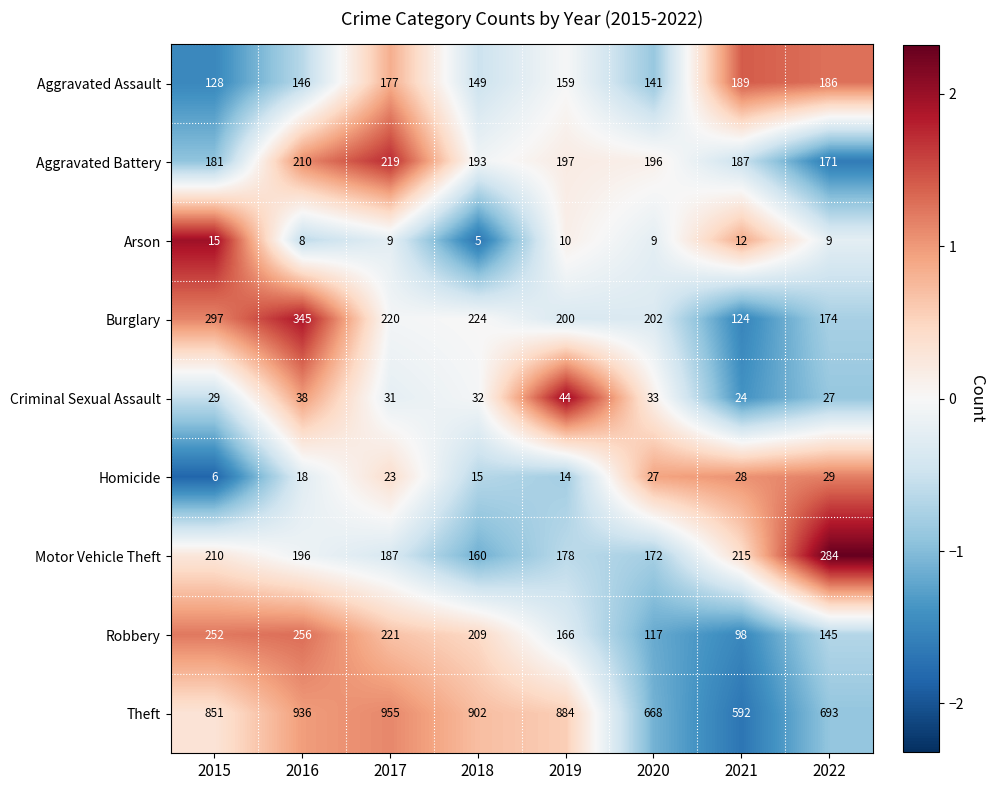

List the series in order of their peak value, lowest first.

Arson, Homicide, Criminal Sexual Assault, Aggravated Assault, Aggravated Battery, Robbery, Motor Vehicle Theft, Burglary, Theft